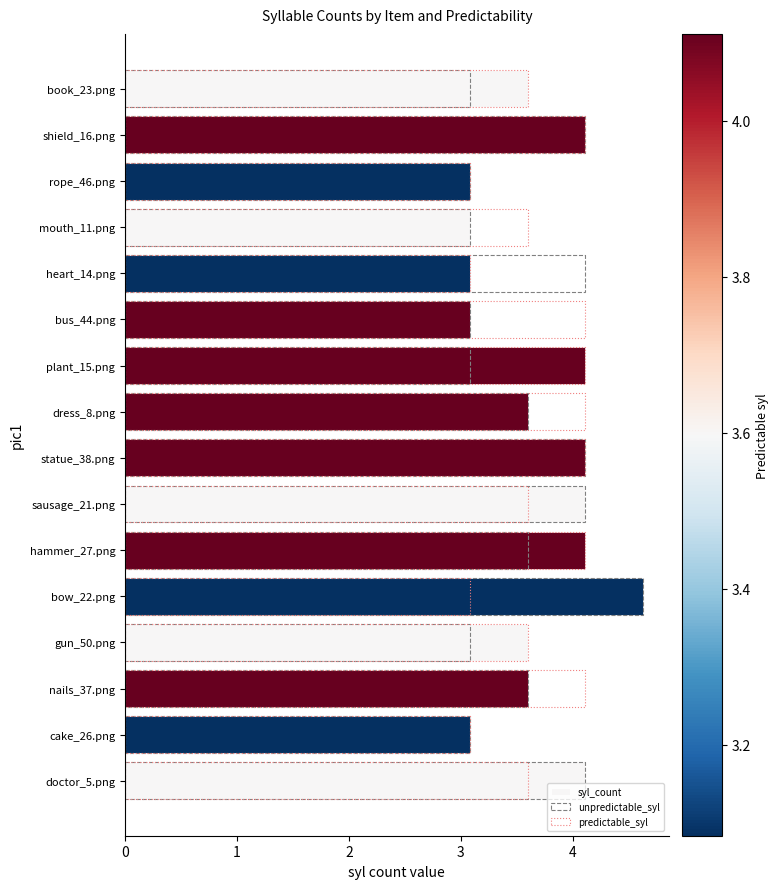

The unpredictable_syl series shows 0.7 at book_23.png. True or false?

False